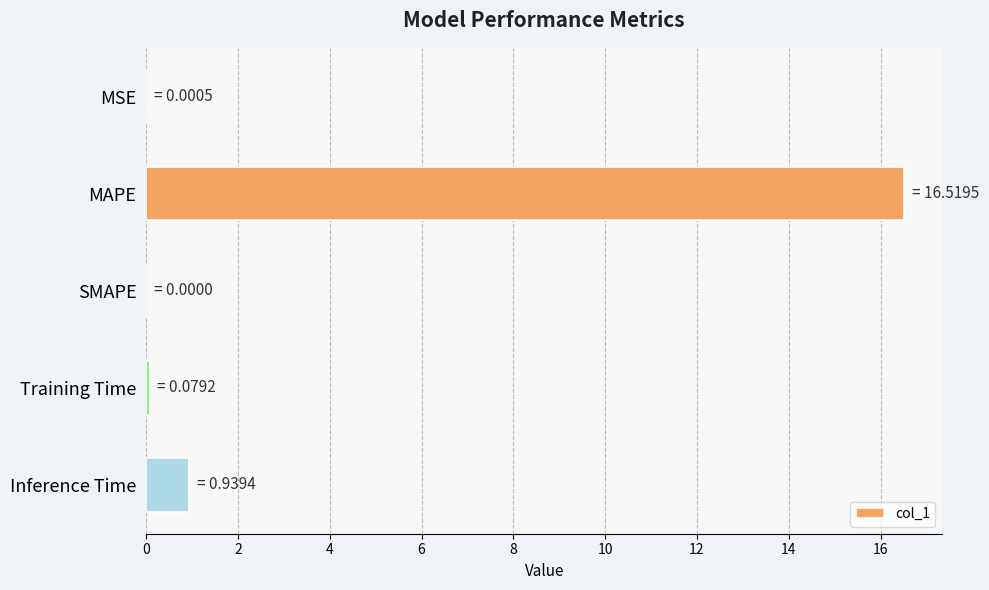

What is the greatest value displayed?

16.5